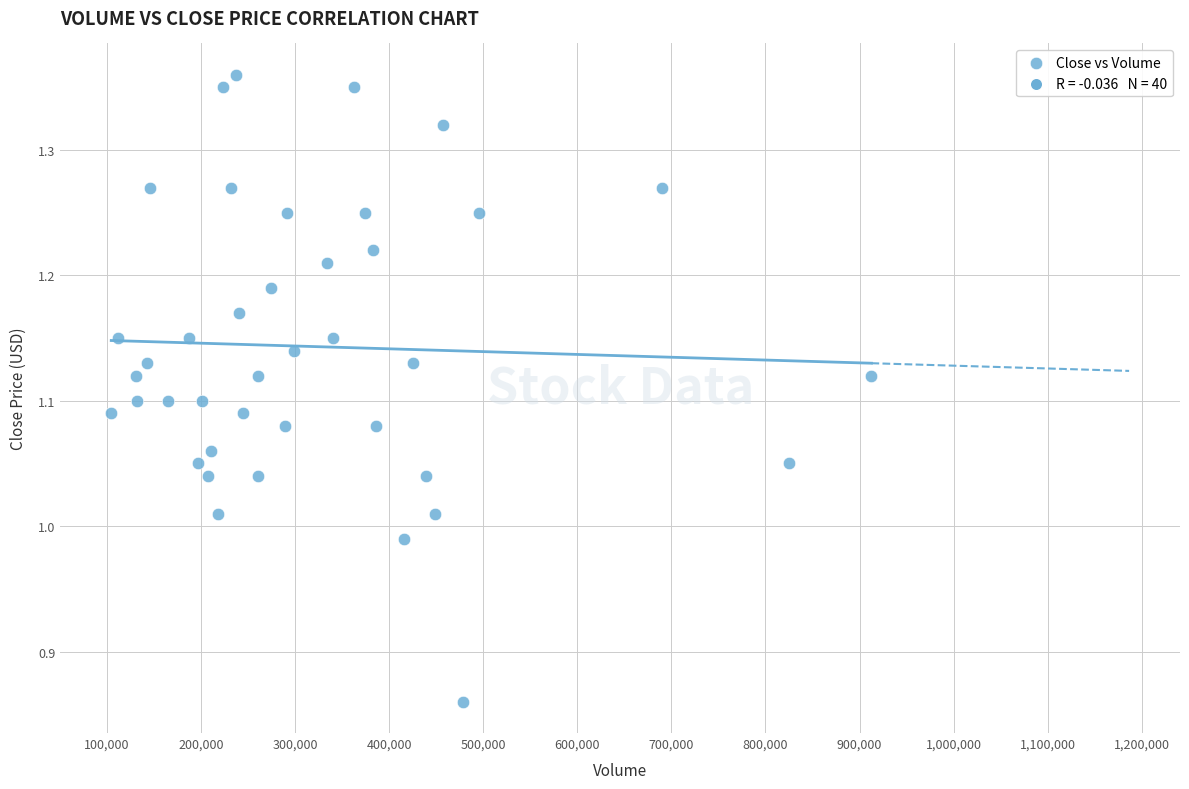

What is the range of X values (max minus min)?

807900.0